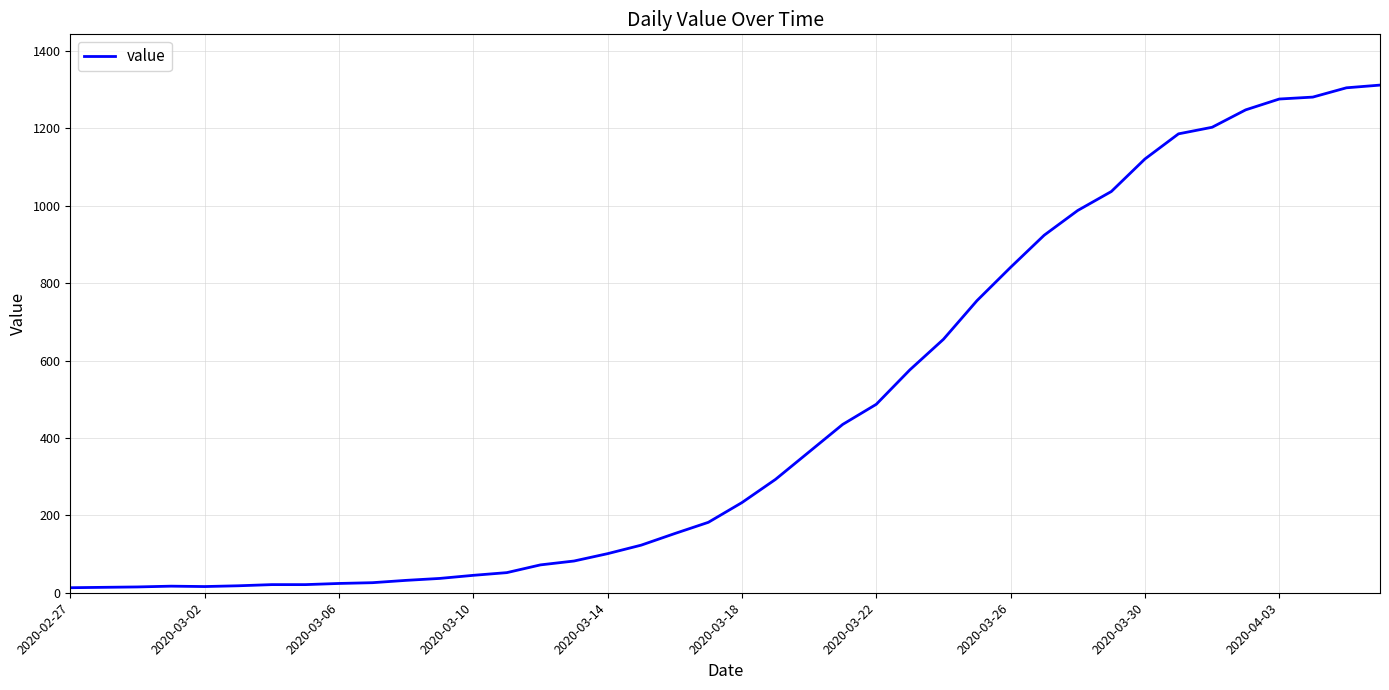

What is the difference between the maximum and minimum values?

1299